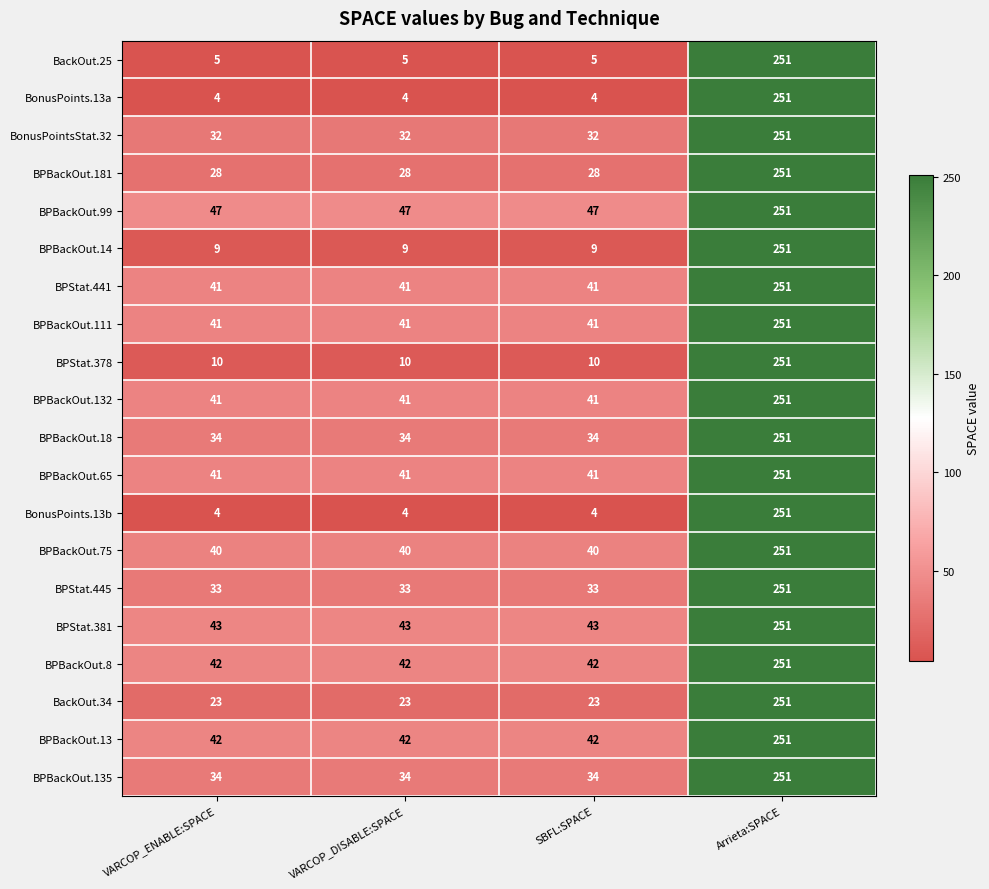

How many BonusPoints.13b values are between 4 and 251?

4